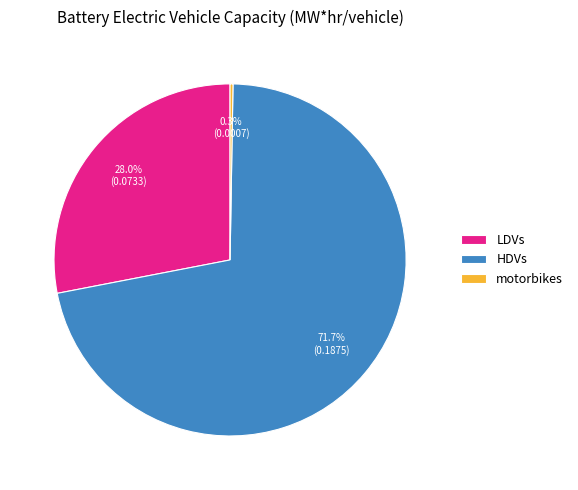

Between LDVs and HDVs, which is larger?

HDVs